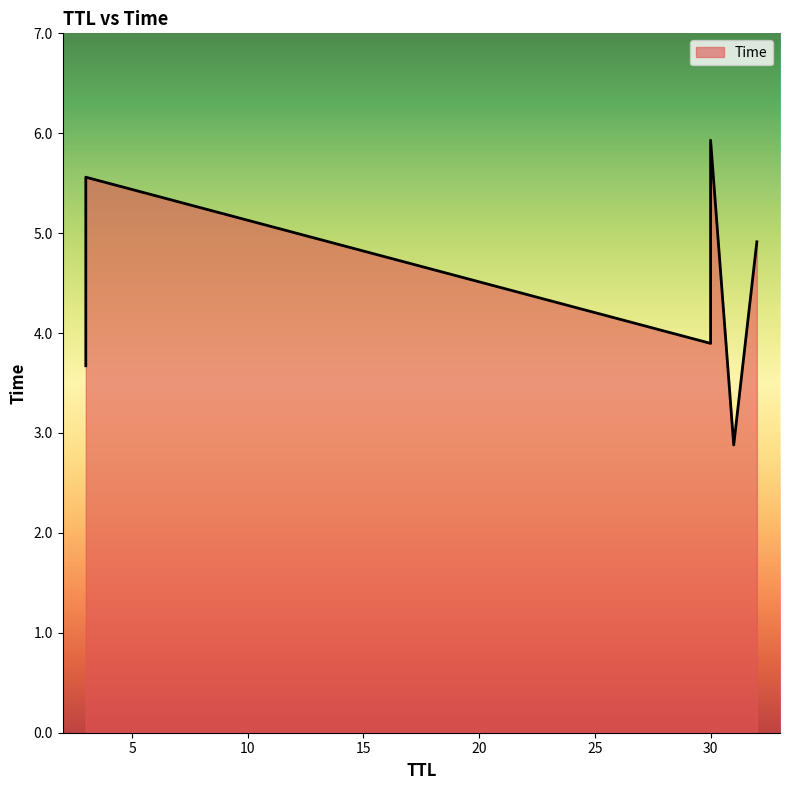

List the labels in order of value, smallest first.

31, 3, 30, 32, 3, 30